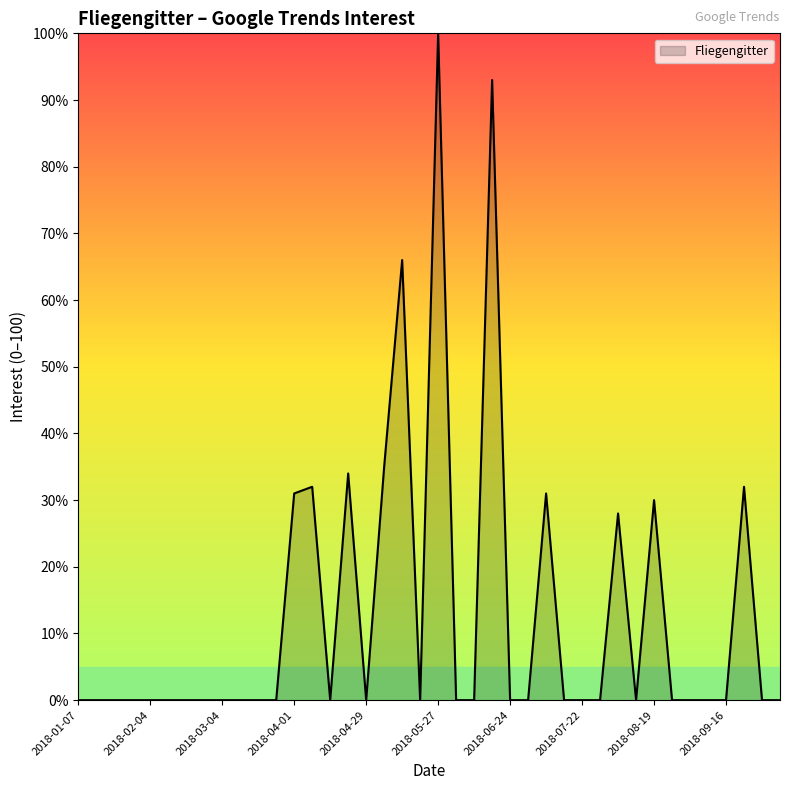

What is the maximum value shown in the chart?

100